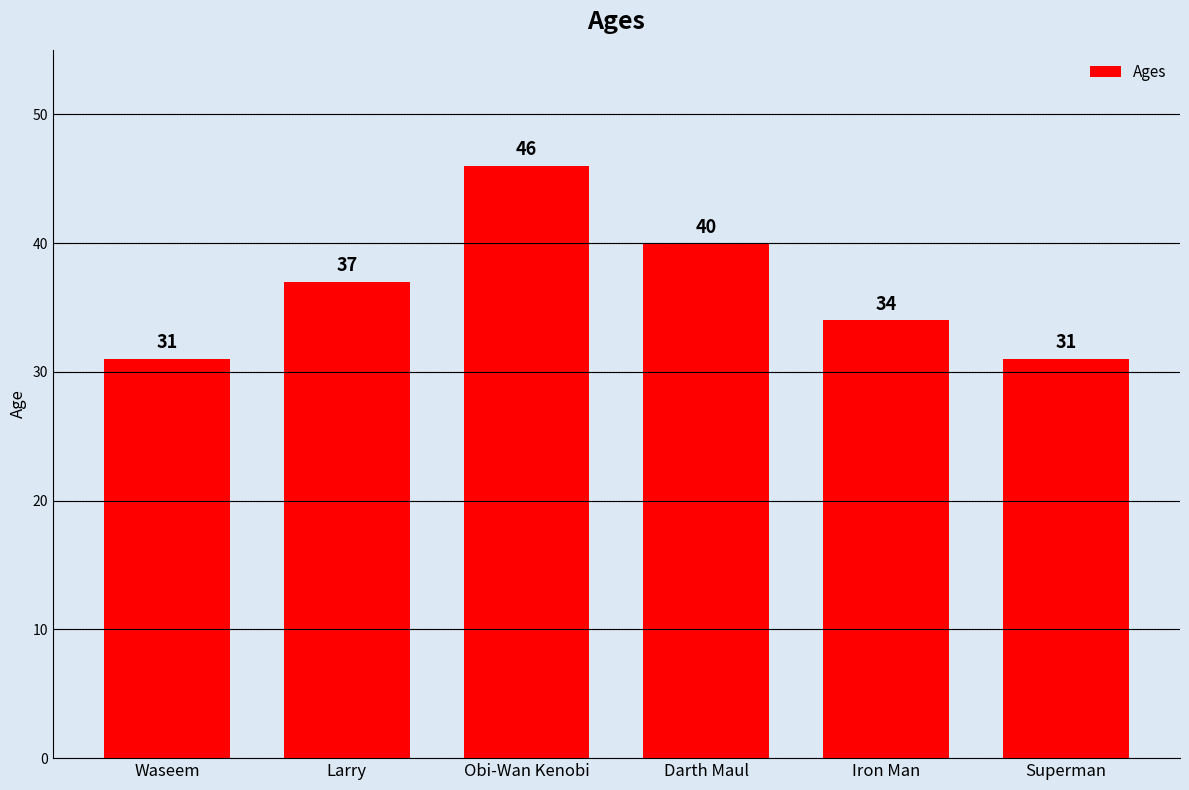

Reading right to left, transcribe all the data shown in this chart.

Superman=31	Iron Man=34	Darth Maul=40	Obi-Wan Kenobi=46	Larry=37	Waseem=31